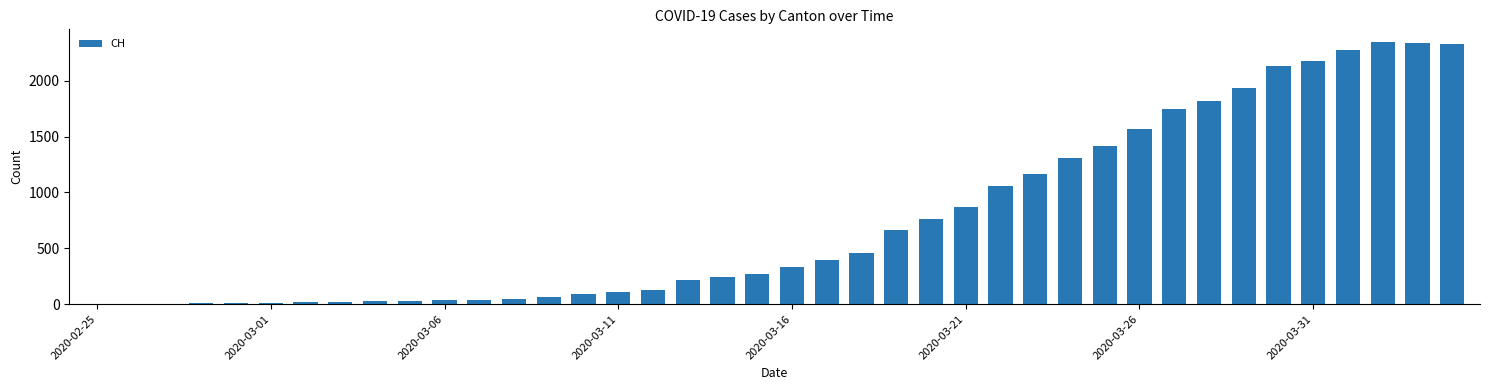

What is the average value?

762